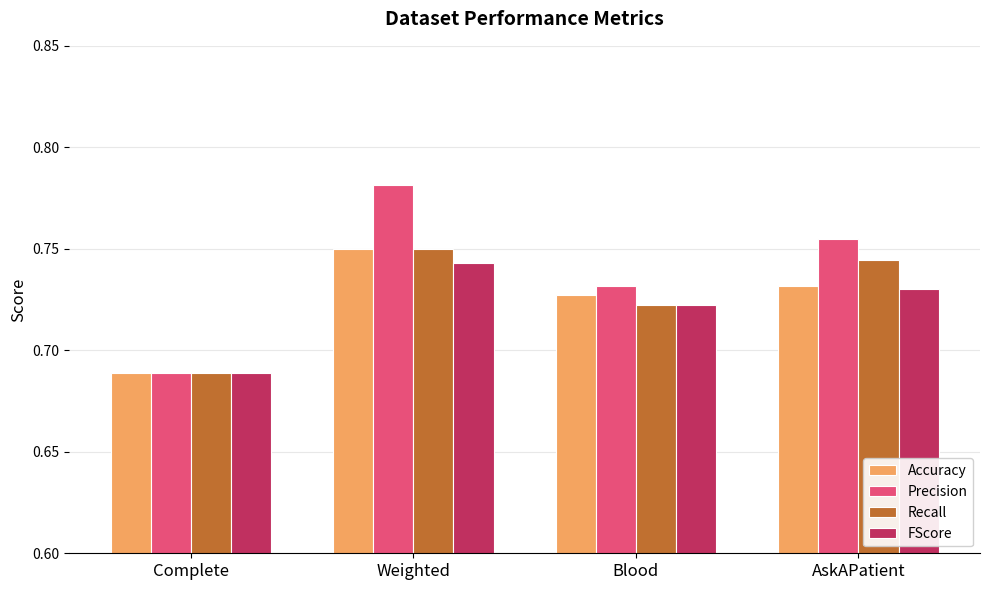

At which label is FScore closest to 0?

Complete